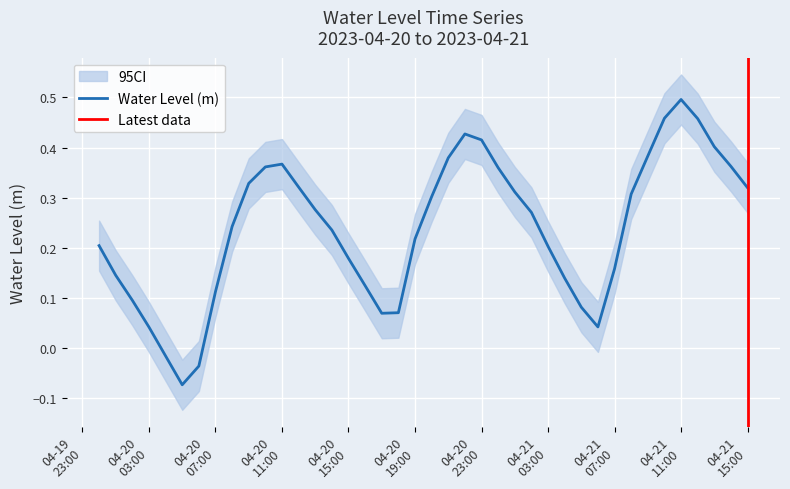

How many points are higher than both their immediate neighbors (excluding endpoints)?

3